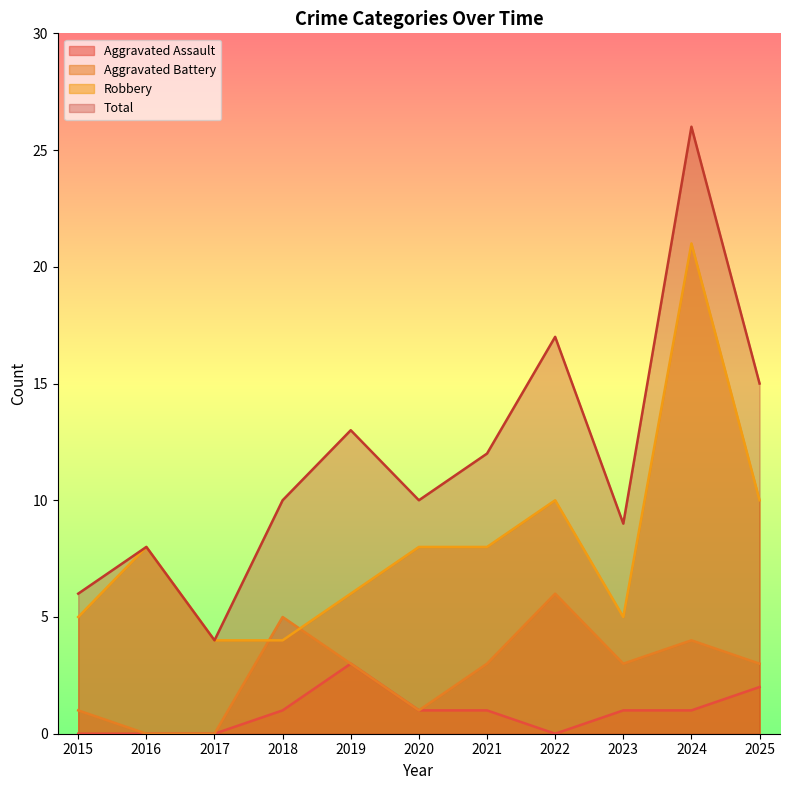

How many interior local valleys does the Total series have?

3